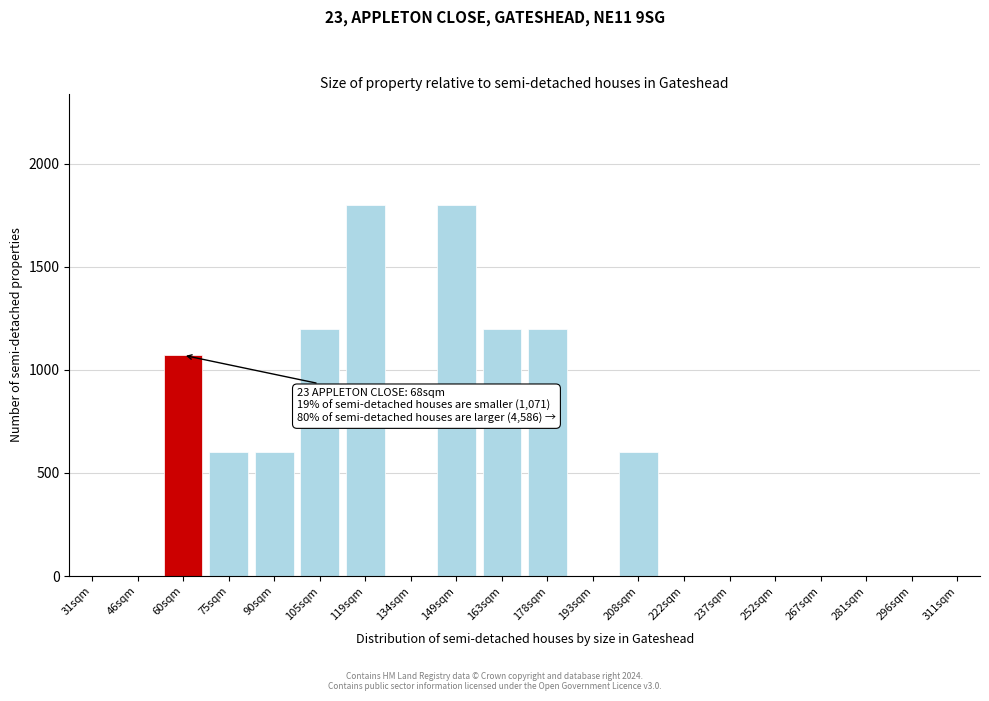

Reading left to right, what are all the values shown in this chart?

31sqm=0	46sqm=0	60sqm=1071	75sqm=600	90sqm=600	105sqm=1200	119sqm=1800	134sqm=0	149sqm=1800	163sqm=1200	178sqm=1200	193sqm=0	208sqm=600	222sqm=0	237sqm=0	252sqm=0	267sqm=0	281sqm=0	296sqm=0	311sqm=0